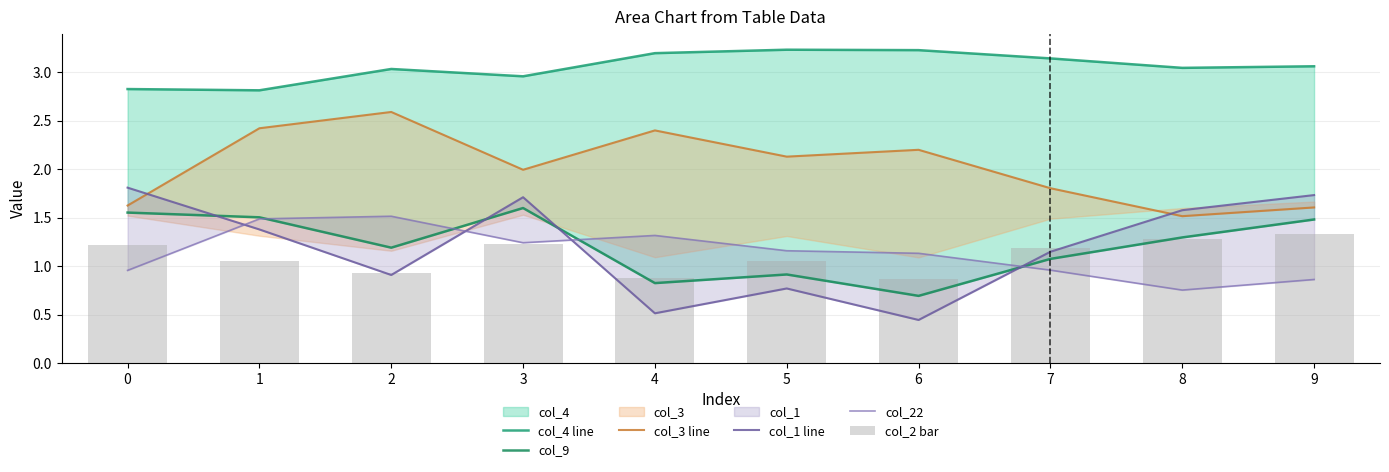

Does the chart contain stacked bars?

No